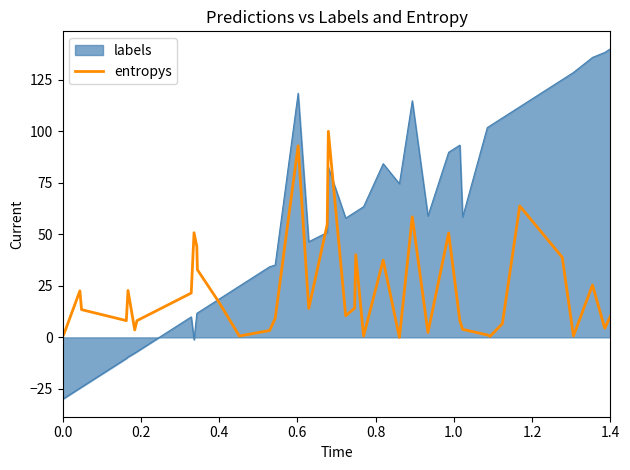

Which series has the largest range (max minus min)?

labels